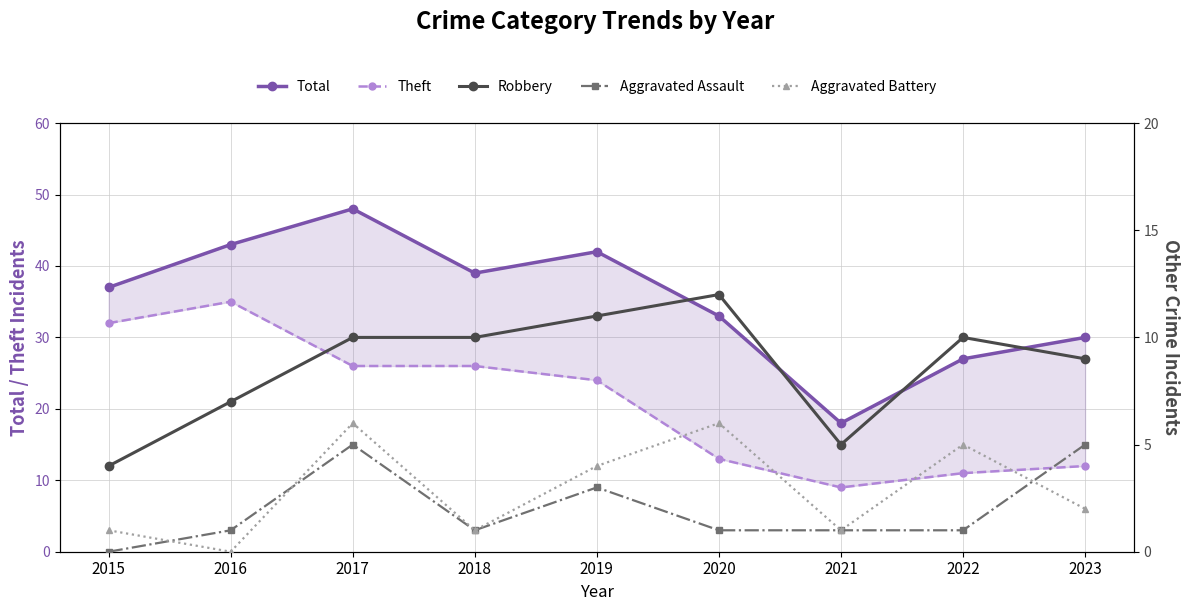

What are all the series names shown in the legend?

Total, Theft, Robbery, Aggravated Assault, Aggravated Battery